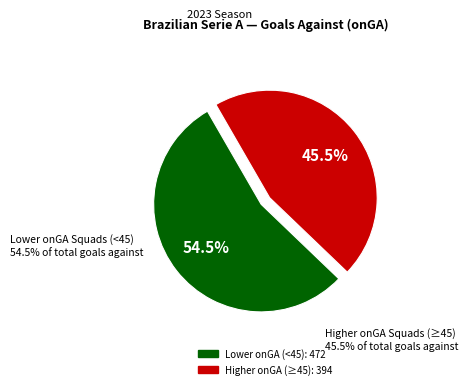

Is there any slice that represents more than half of the pie?

Yes